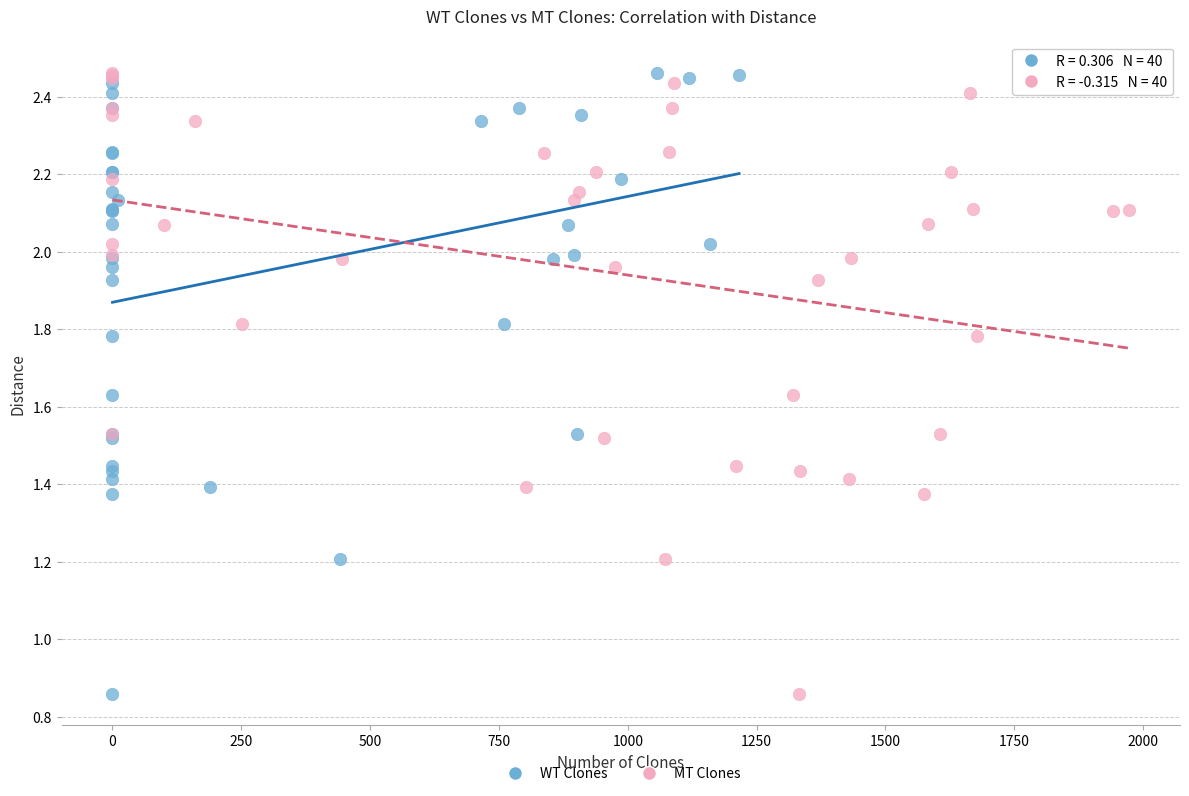

What are all the series names shown in the legend?

WT Clones, MT Clones